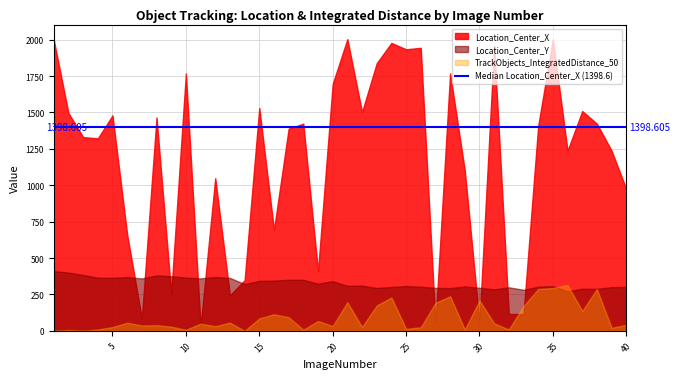

The Location_Center_Y series shows 506.1 at 31. True or false?

False